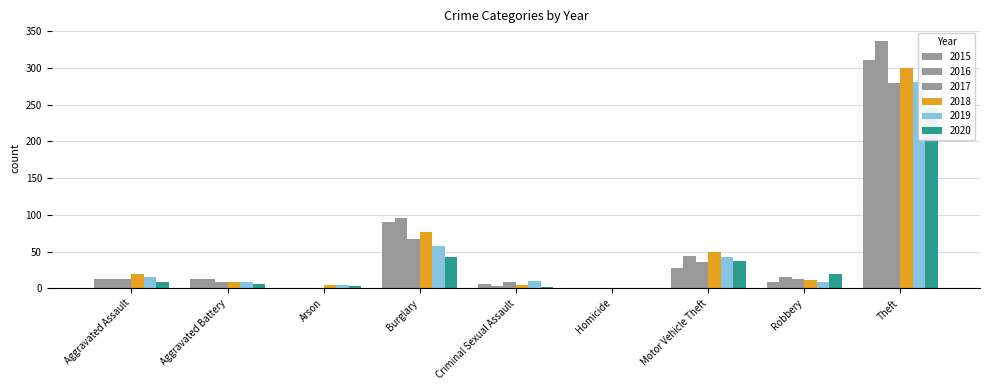

Reading left to right, list all the values displayed in this chart.

2015: 12	13	1	90	6	0	27	8	311
2016: 13	13	0	96	3	1	44	15	337
2017: 12	9	1	67	9	1	36	13	280
2018: 19	8	4	76	4	0	50	11	300
2019: 16	8	4	58	10	0	43	9	281
2020: 9	6	3	42	2	1	37	19	245